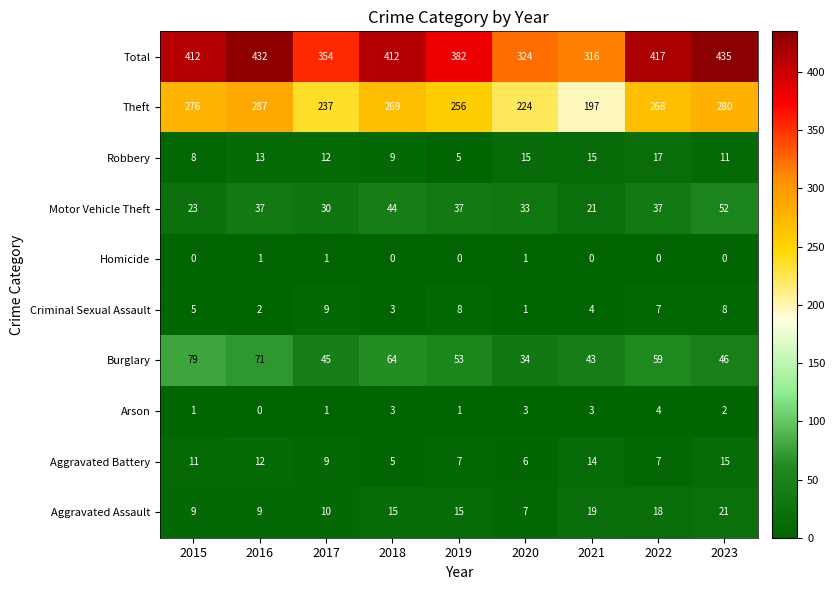

How many data points in Aggravated Assault are less than 15?

4